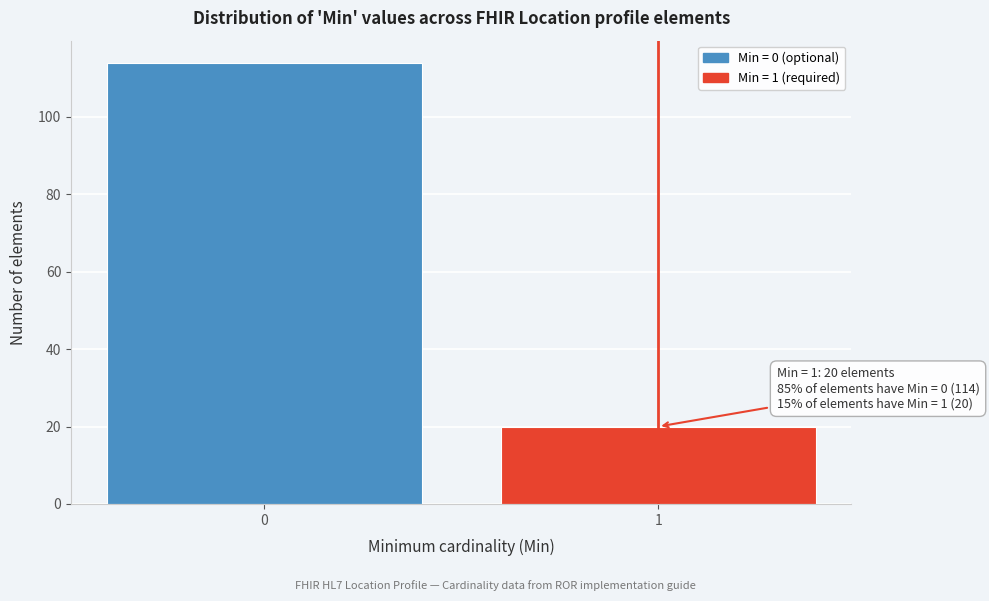

Reading left to right, extract all data points from this chart.

114	20